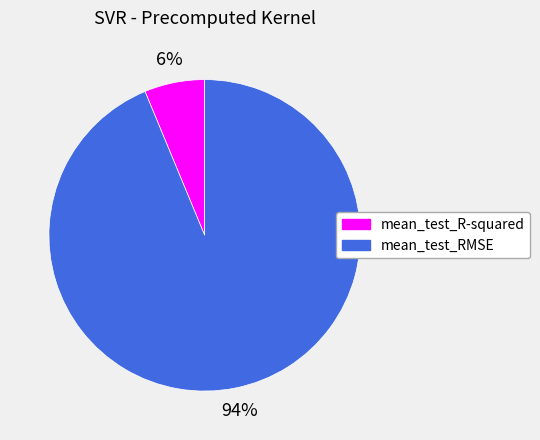

What percentage is the mean_test_R-squared slice, to the nearest percent?

6%